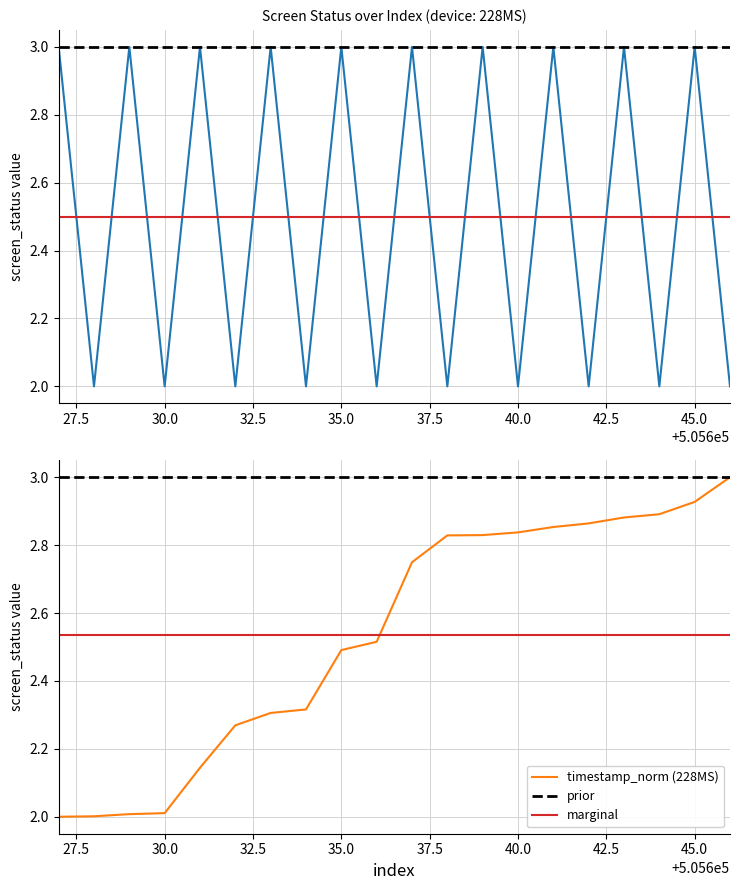

At which category does the data reach its first local peak?

505629